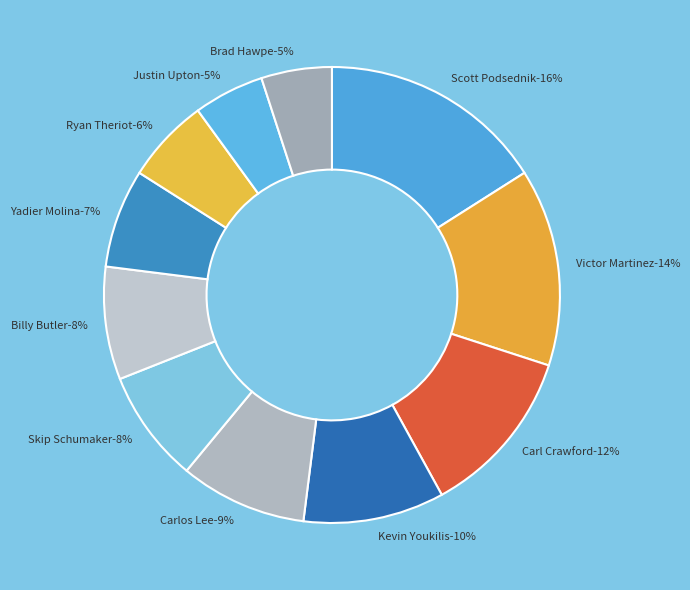

True or false: Kevin Youkilis accounts for 24% of the total.

False